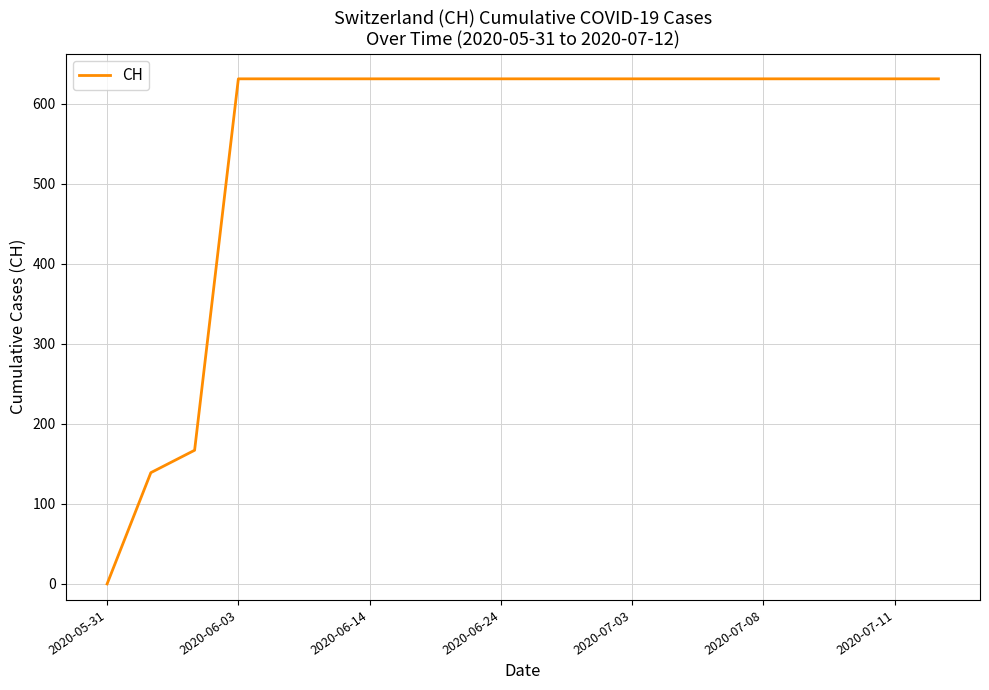

What is the greatest value displayed?

631